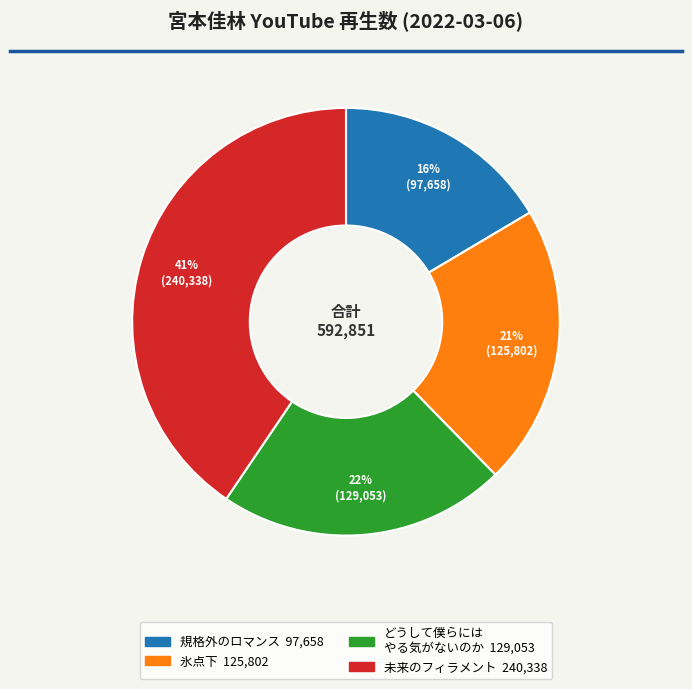

To the nearest percent, what is the average slice percentage?

25%